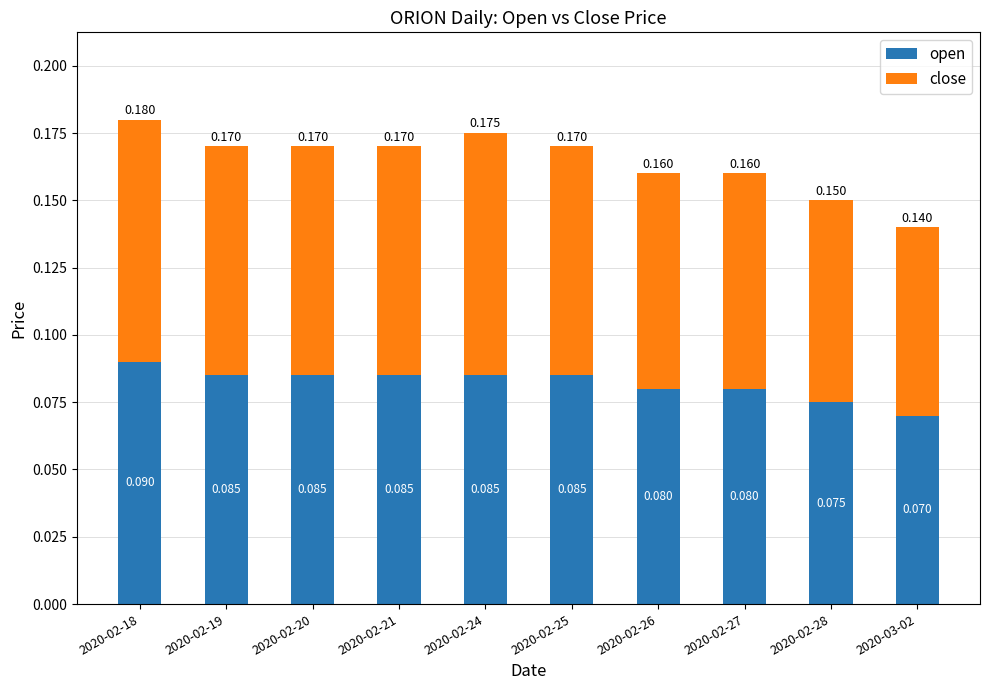

Which category has the lowest value in the open series?

2020-03-02